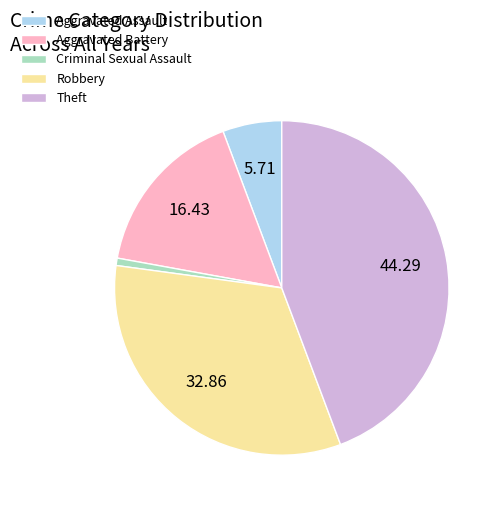

Is the sum of Aggravated Battery and Theft greater than half?

Yes